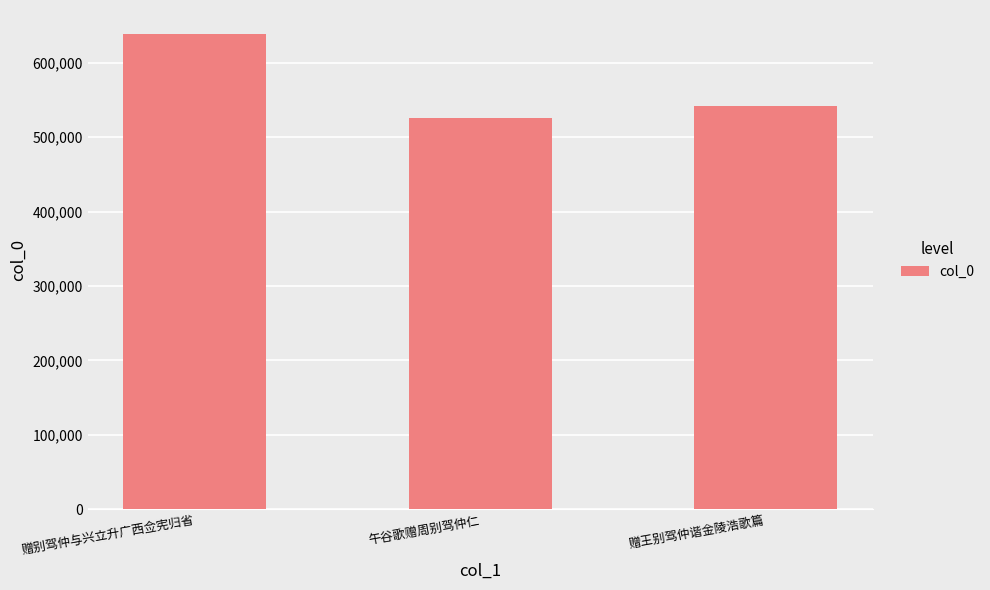

Which category has the lowest value across all series?

午谷歌赠周别驾仲仁